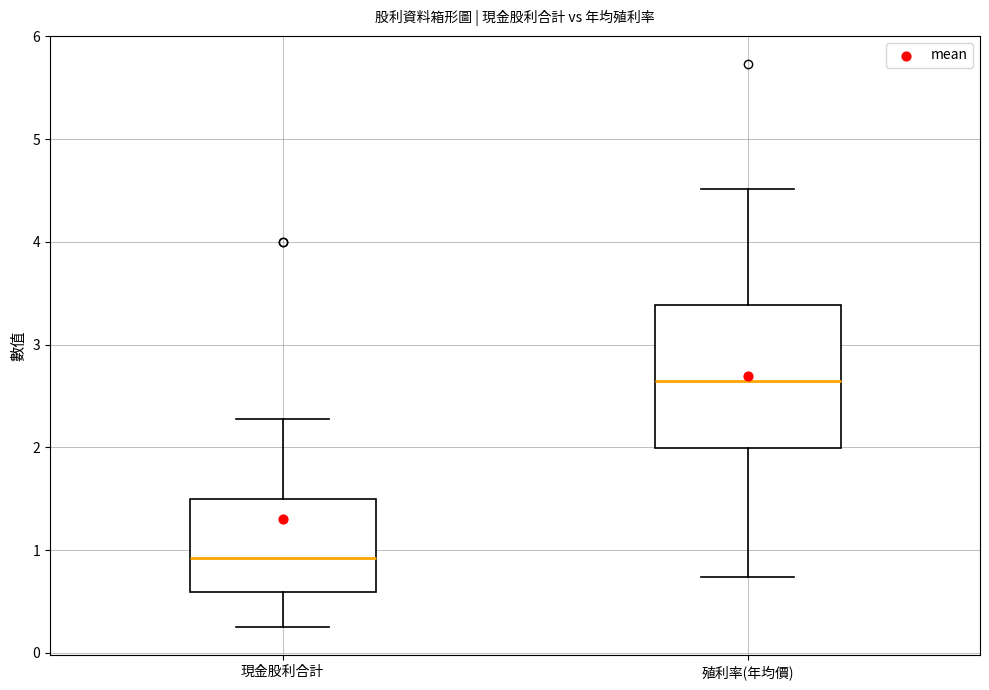

Reading left to right, read every box against the y-axis: the position of its median line, the range the box covers, and the ends of its whiskers. The values are not printed on the chart, so give them approximately, as read against the axis.

現金股利合計: median 0.9, box 0.6 to 1.5, whiskers 0.3 to 2.3
殖利率(年均價): median 2.7, box 2.0 to 3.4, whiskers 0.7 to 4.5